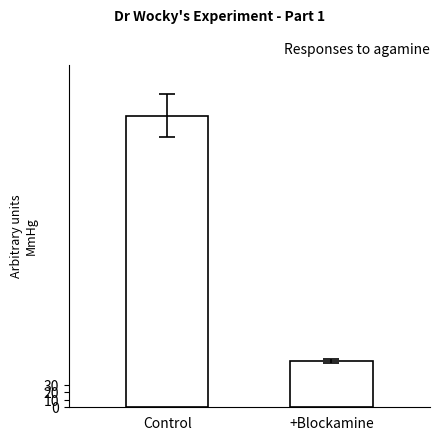

The value at Control is 626.8. True or false?

False